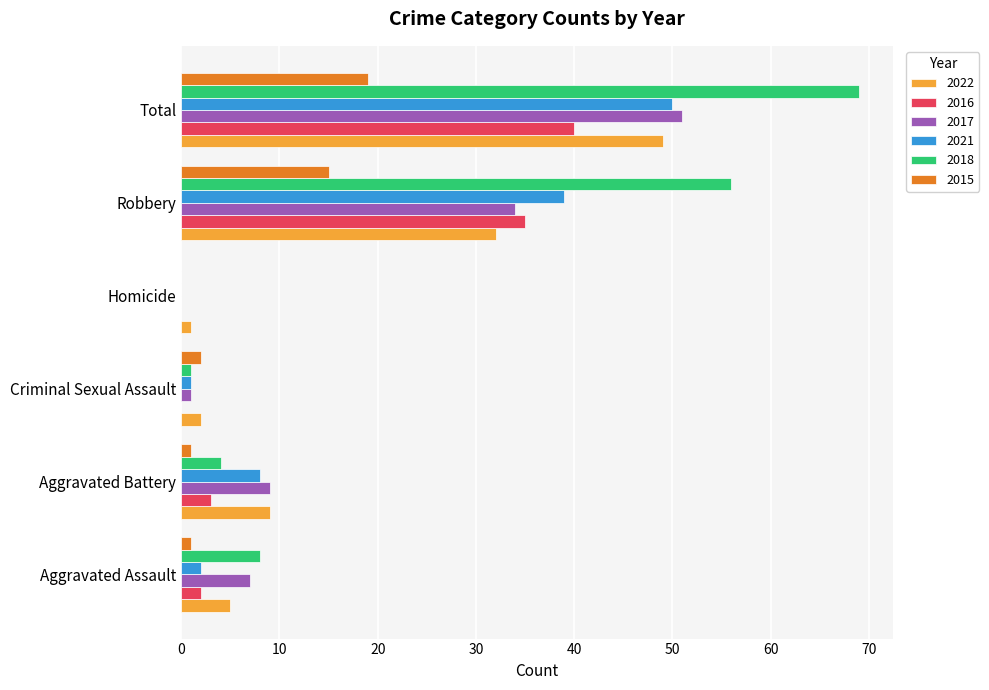

What are all the series names shown in the legend?

2022, 2016, 2017, 2021, 2018, 2015